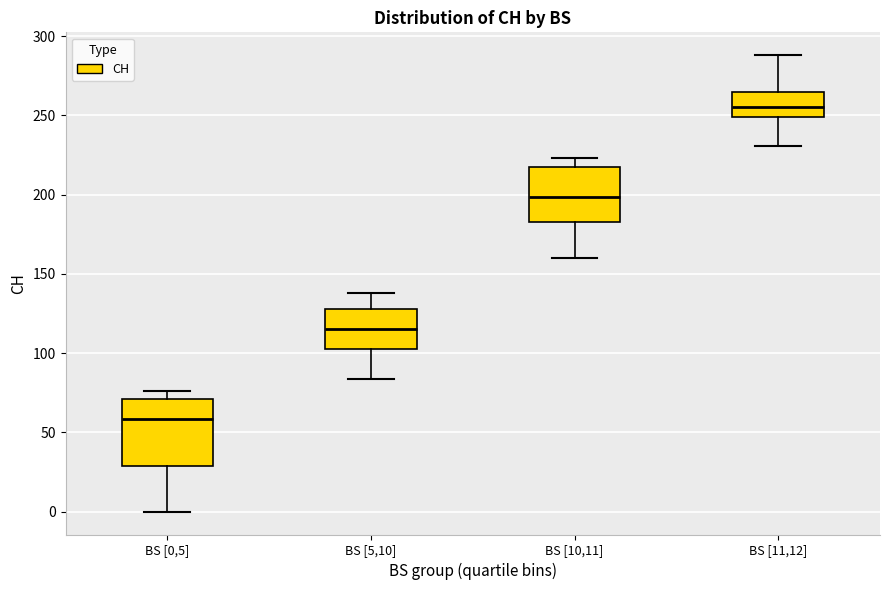

Which box has the highest median line?

BS [11,12]